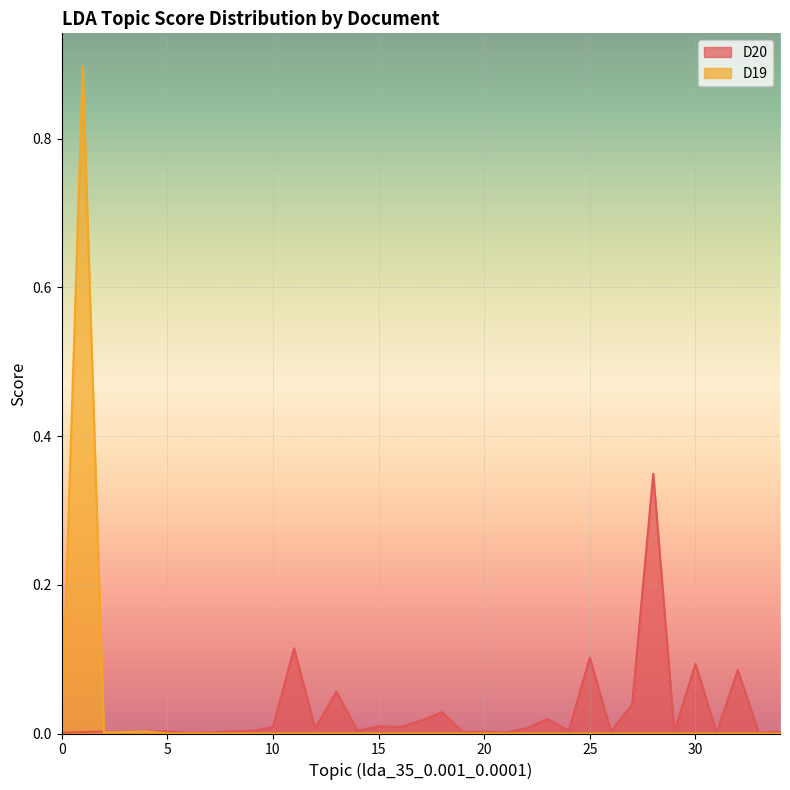

The D20 series shows 0.0 at 10. True or false?

True